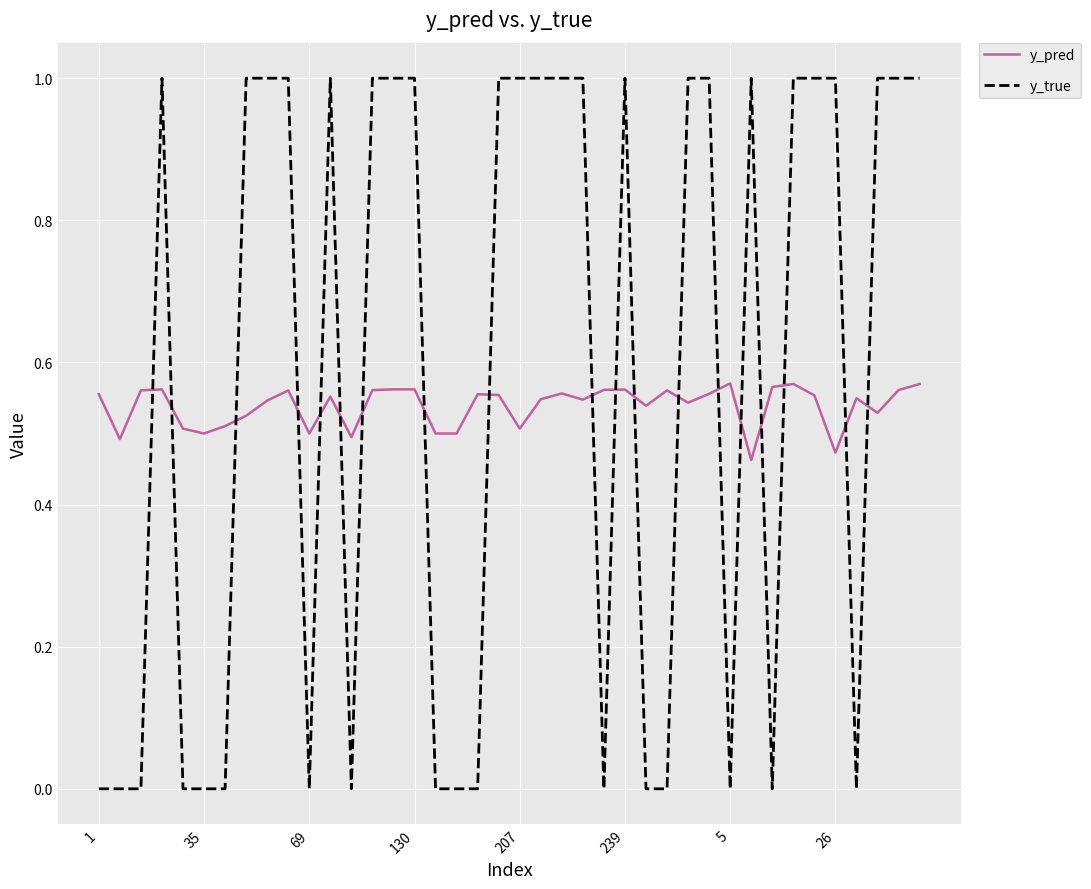

Rank the series by their maximum value, from lowest to highest.

y_pred, y_true